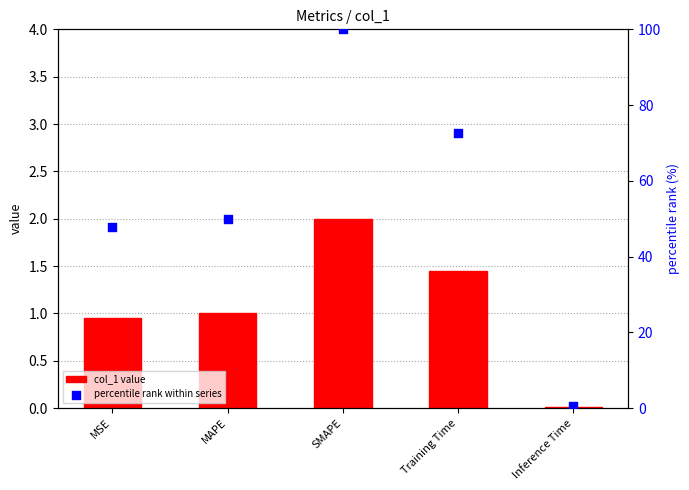

Which series has the largest total across all categories?

percentile rank within series